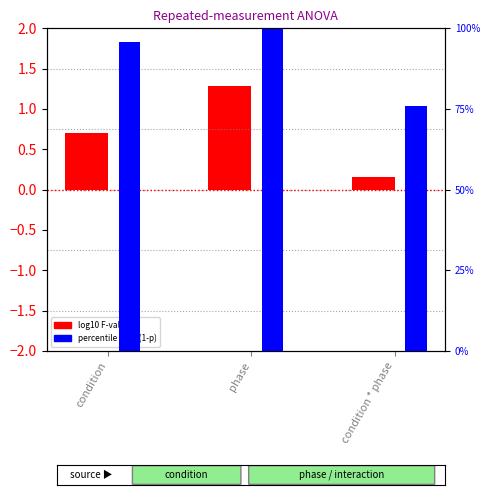

What are all the series names shown in the legend?

log10 F-value, percentile rank (1-p)